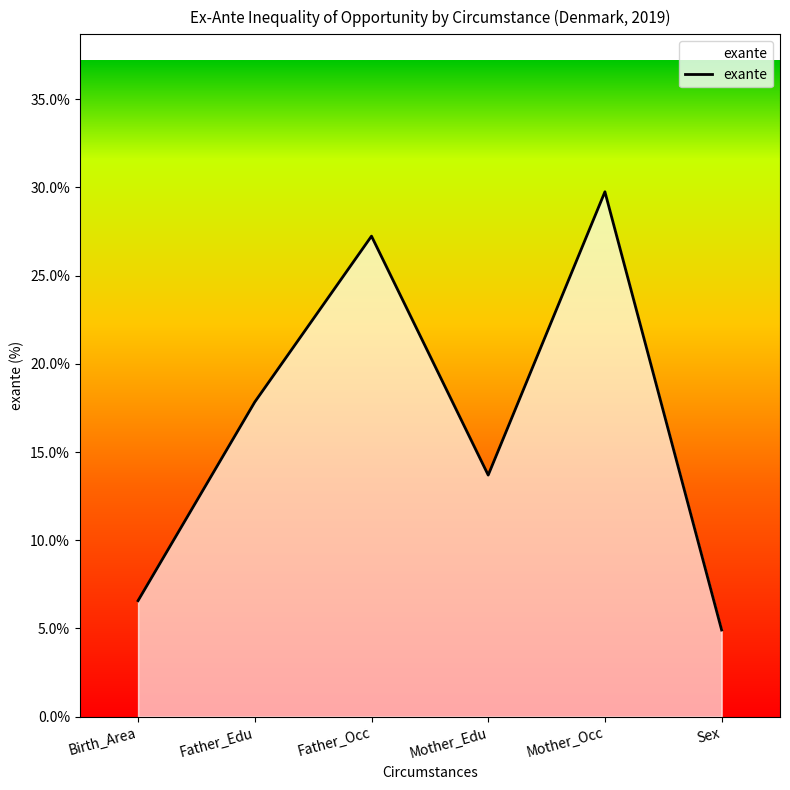

How many series are shown in this chart?

1